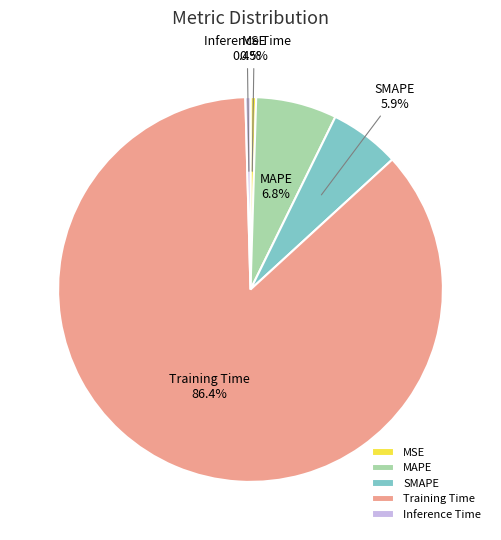

To the nearest percent, what percentage of the pie is SMAPE?

6%